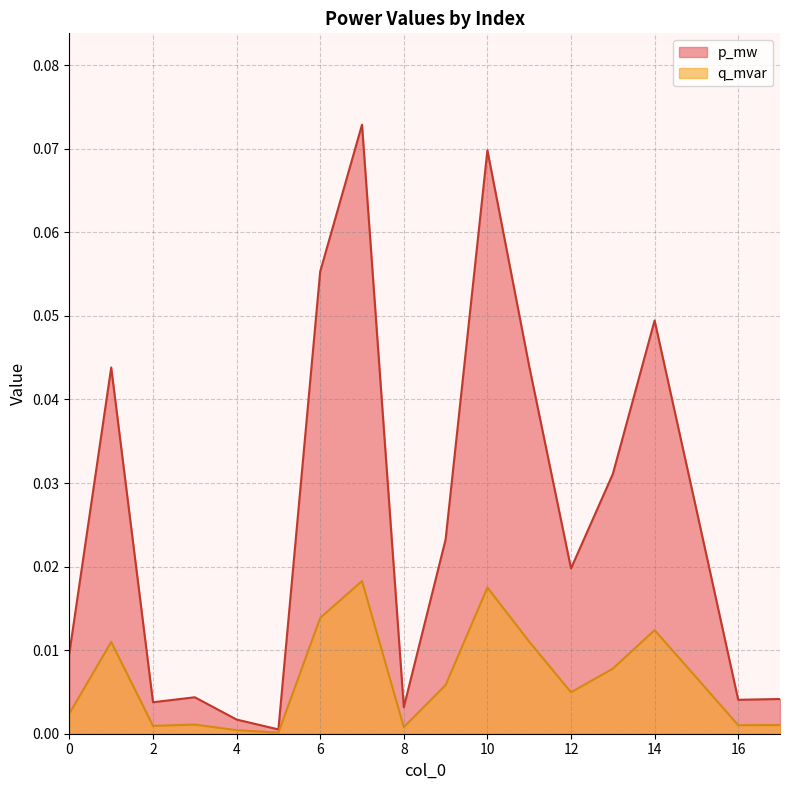

How many interior local peaks does the q_mvar series have?

5